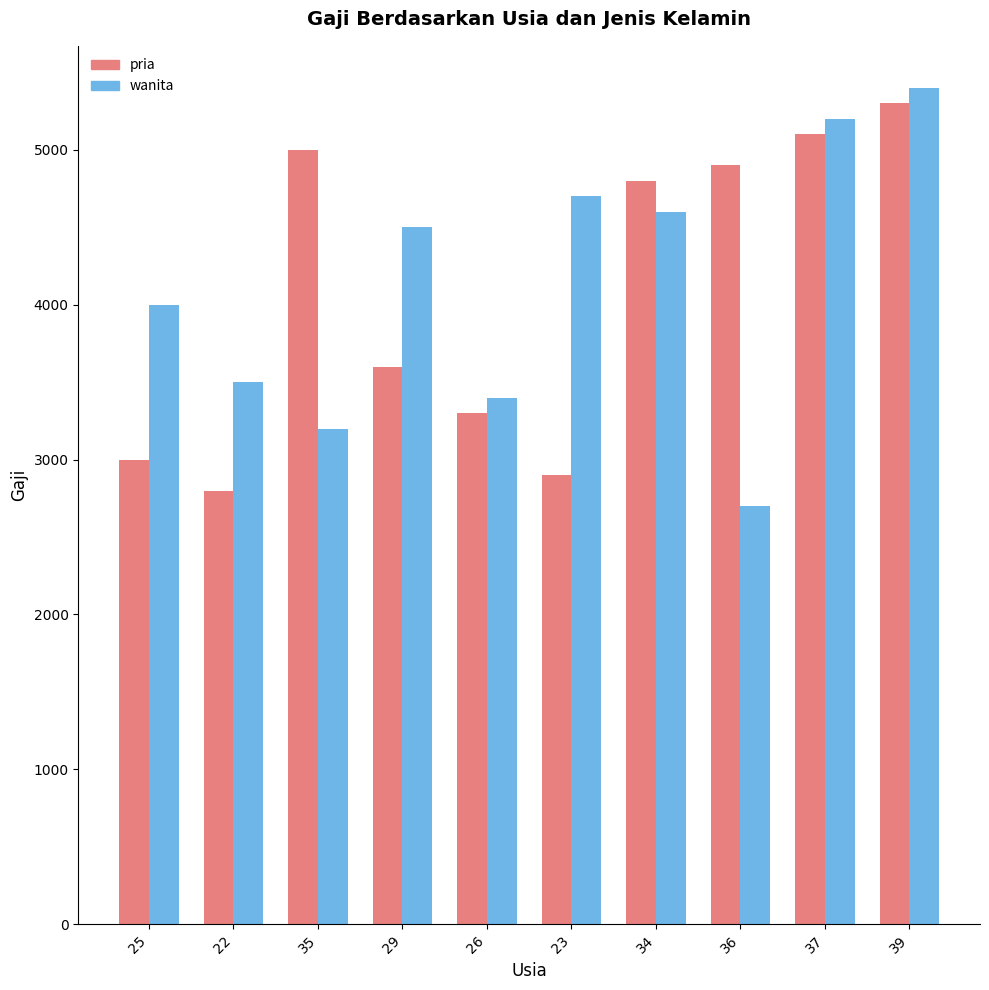

At which label does pria first exceed 4800?

35